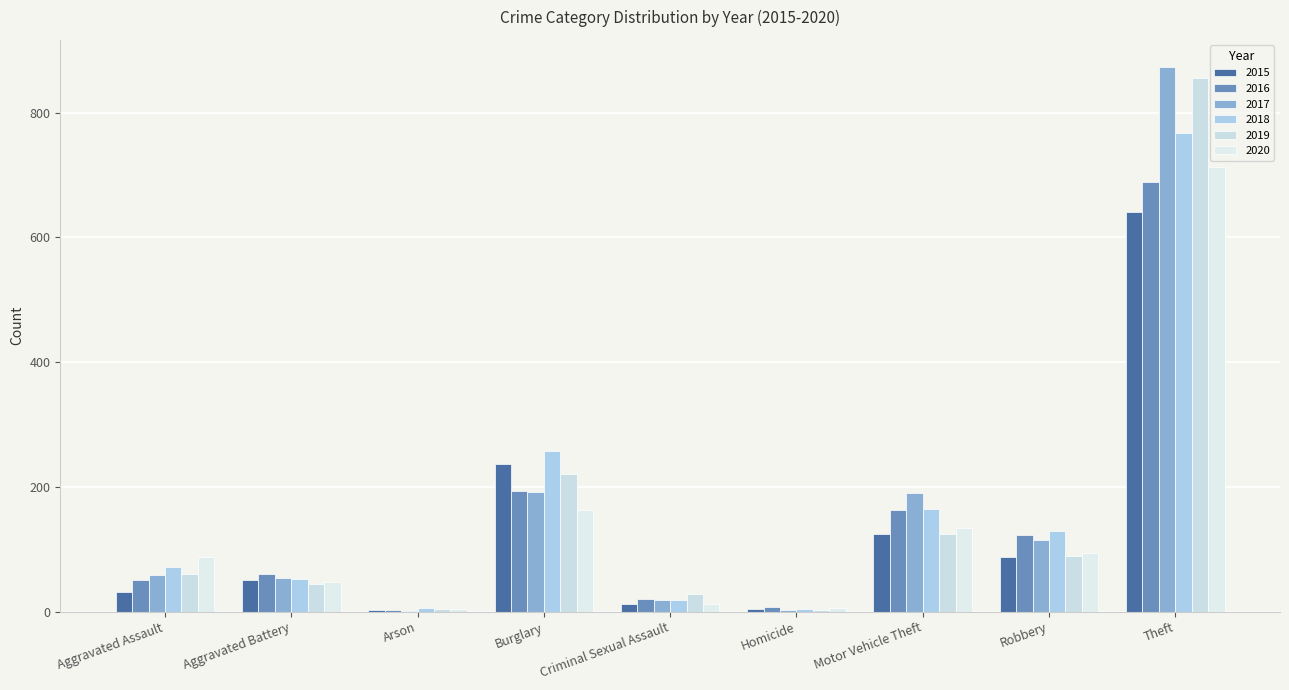

Which series has the largest total across all categories?

2017